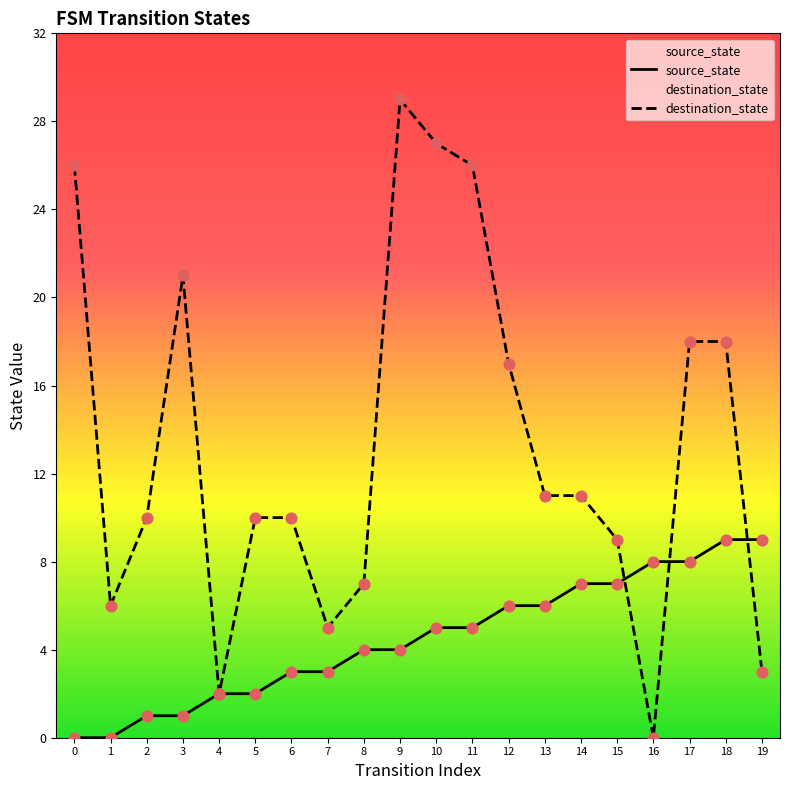

Which series contains the lowest Y value?

source_state